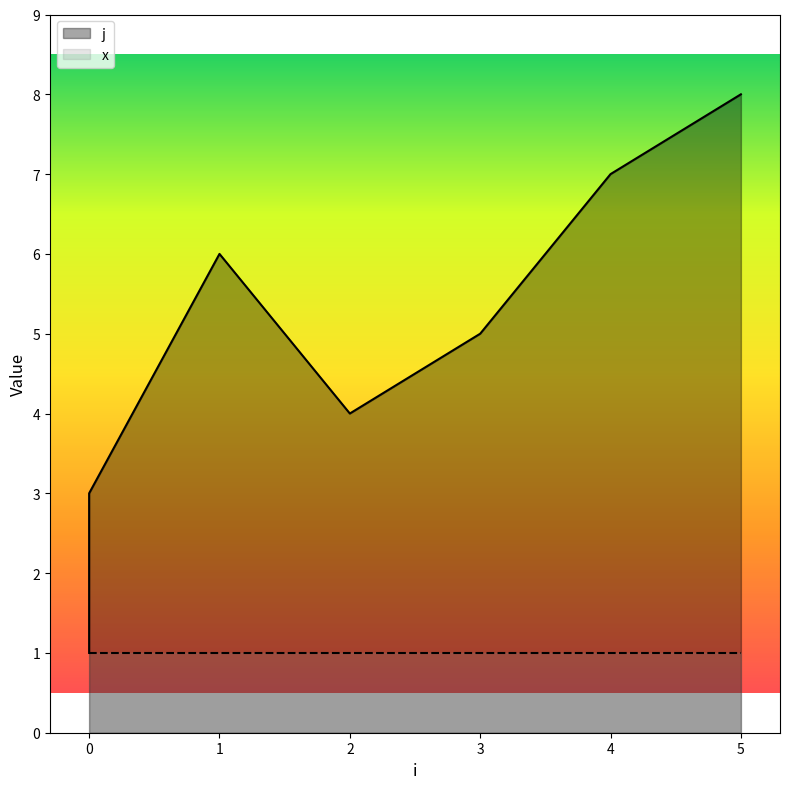

What is the sum of the values at 0 and 3?

6